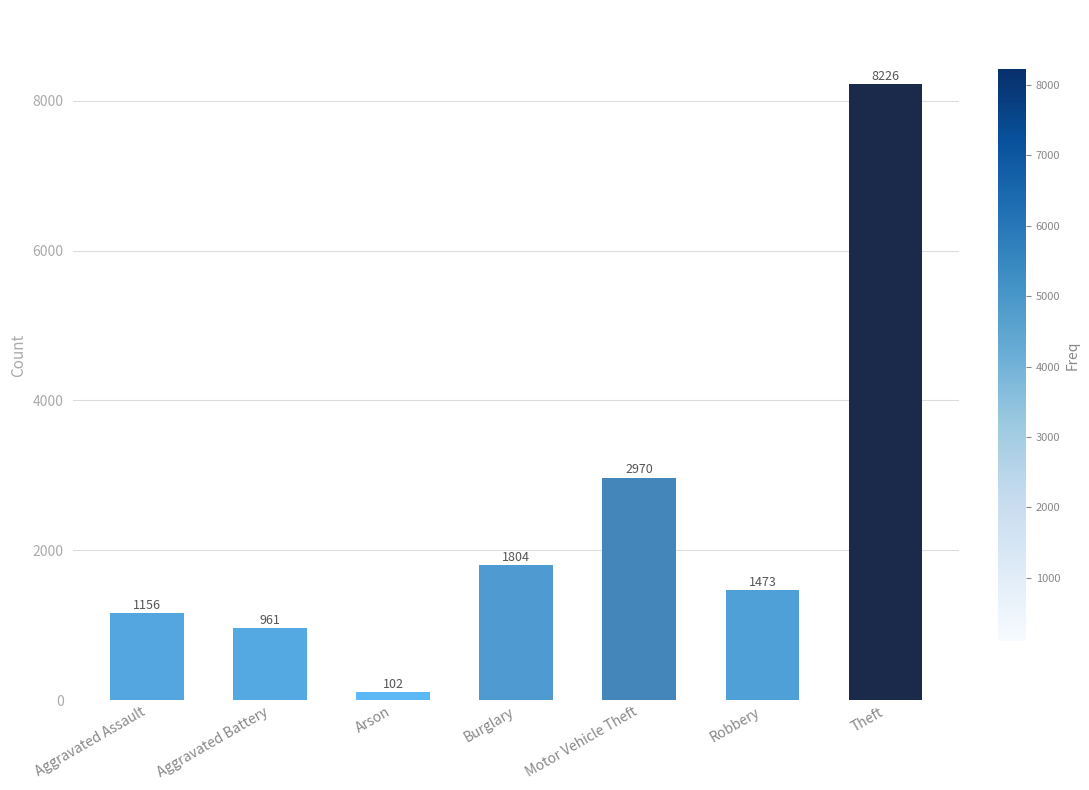

Between Theft and Arson, which is larger?

Theft